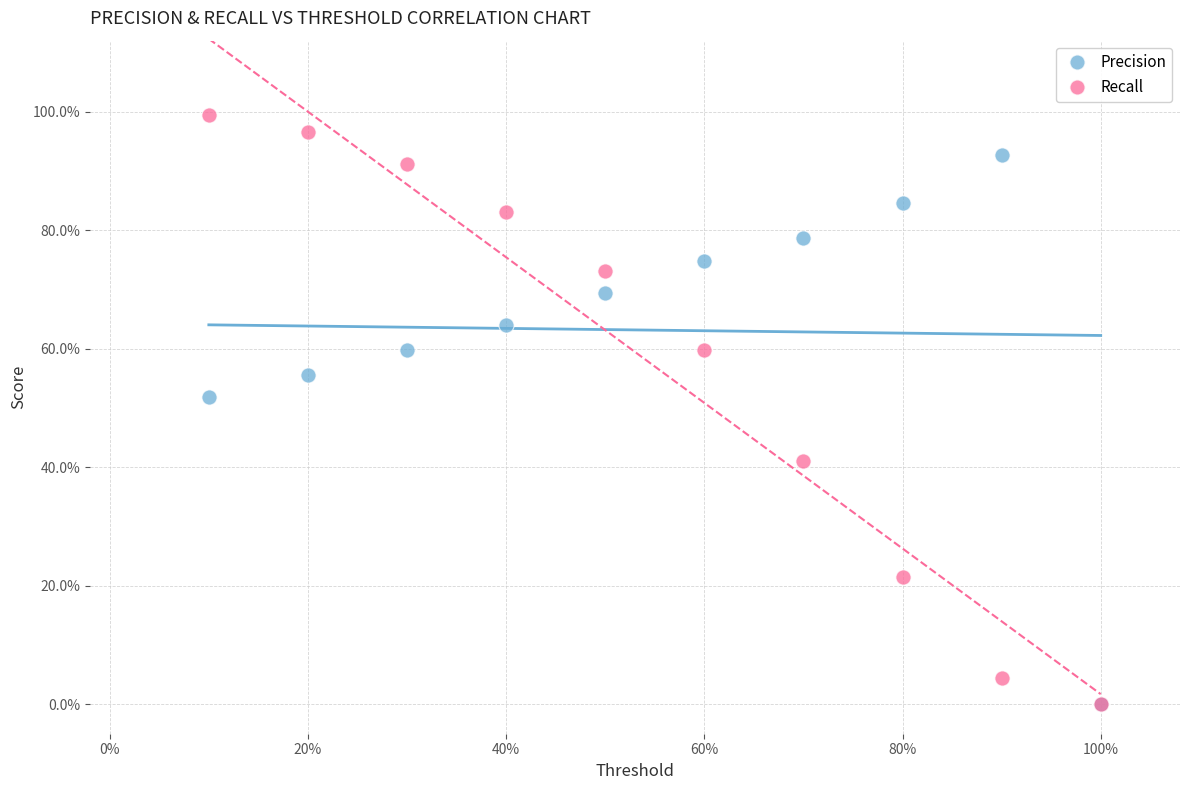

What are all the series names shown in the legend?

Precision, Recall